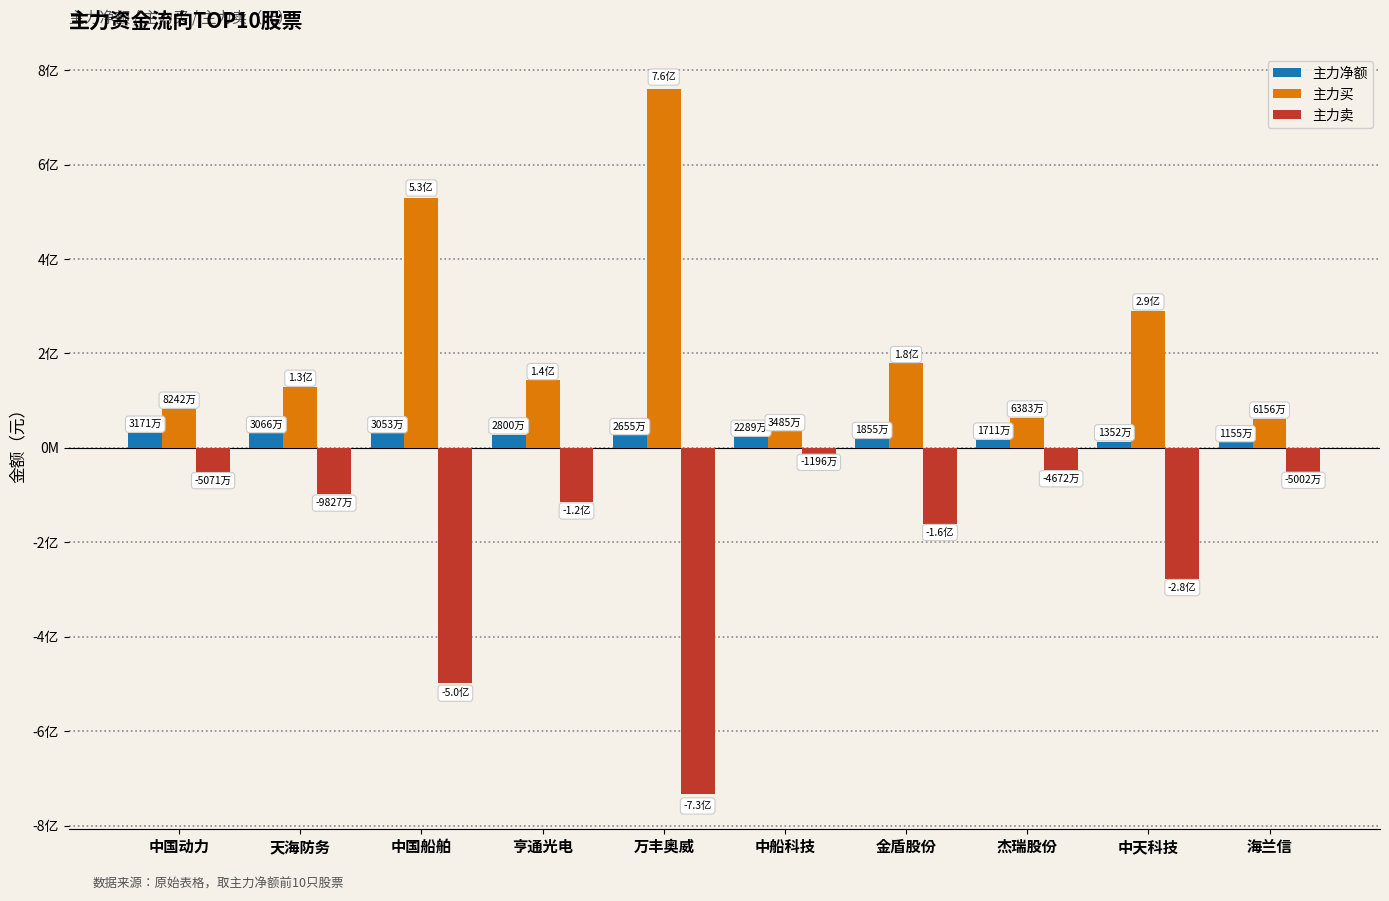

The value of 主力卖 at 天海防务 is -153602486. True or false?

False